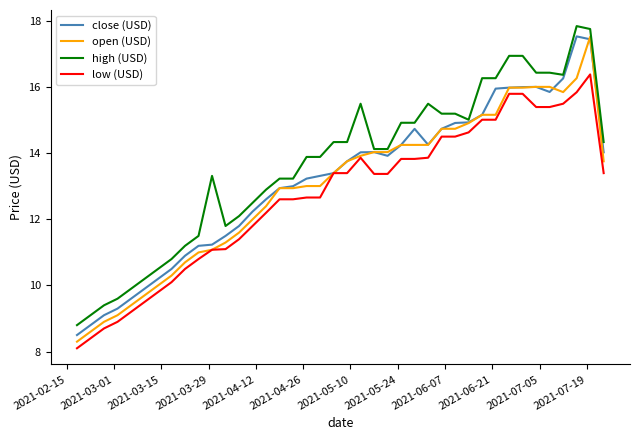

Which series has the largest total across all categories?

high (USD)